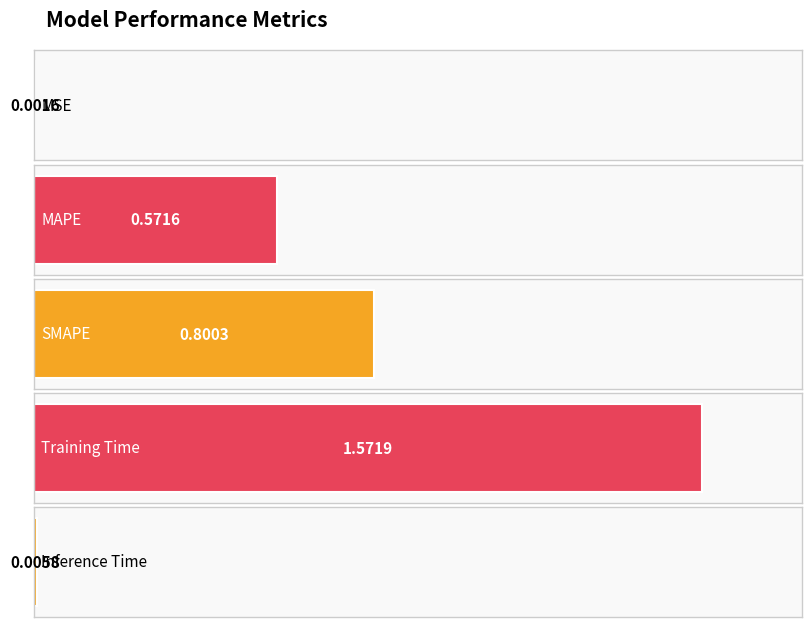

Rank the categories by value from highest to lowest.

Training Time, SMAPE, MAPE, Inference Time, MSE